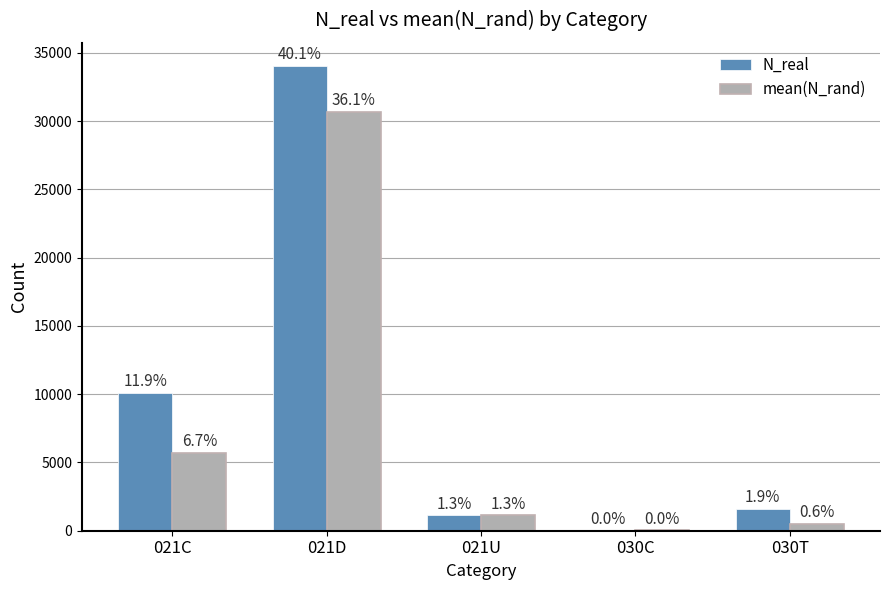

How many groups of bars are there?

5